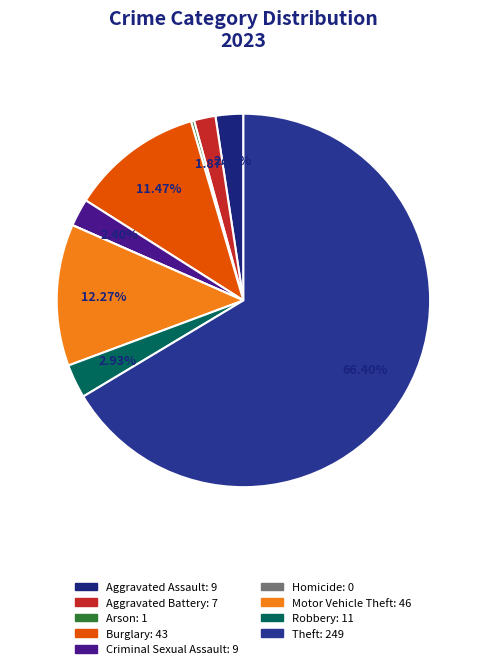

Do Robbery and Aggravated Assault together represent more than half of the pie?

No